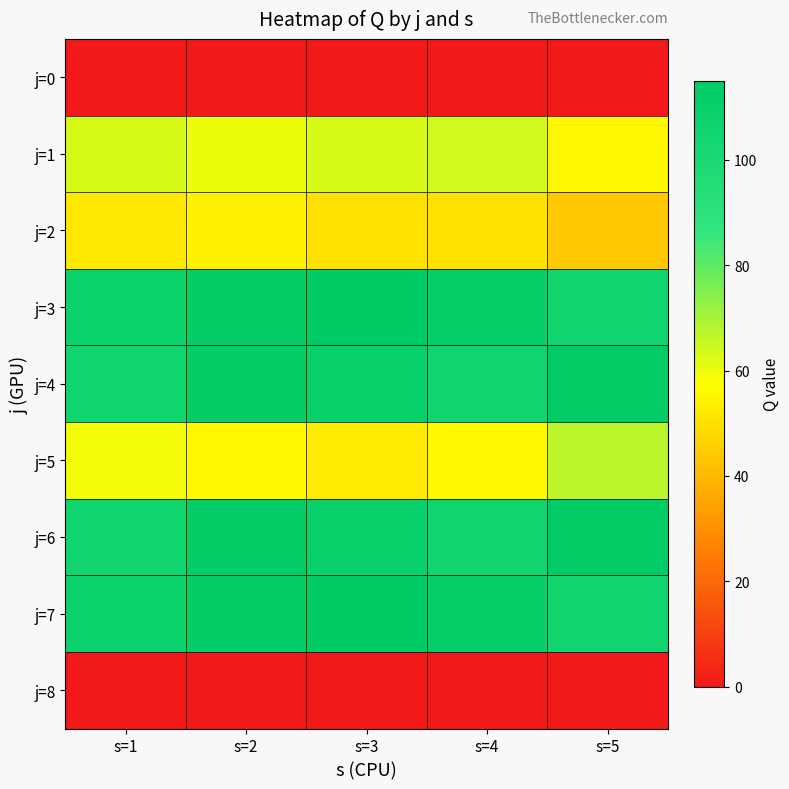

What is the total value across all series at s=3?

616